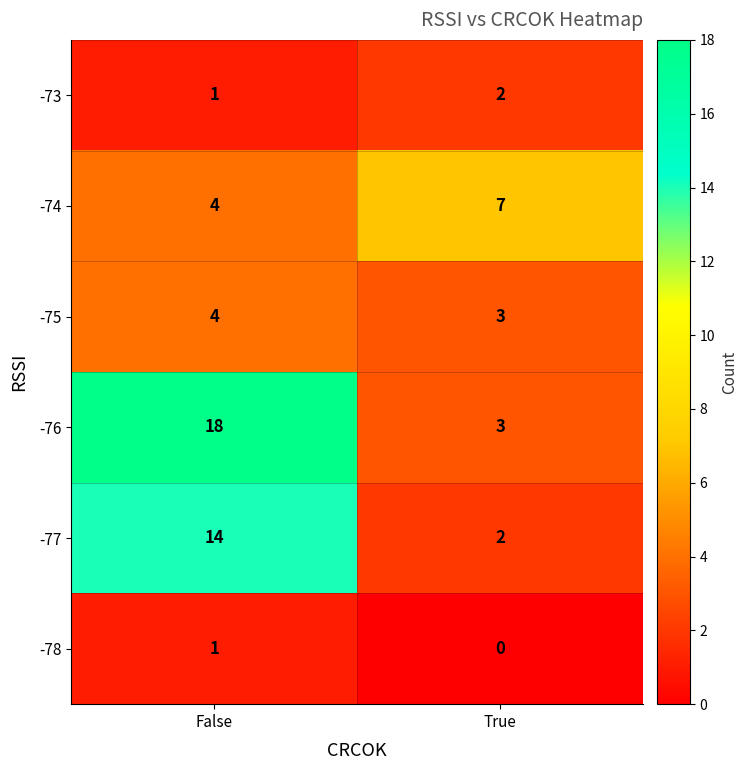

What is the difference between the maximum and minimum values in the -76 series?

15